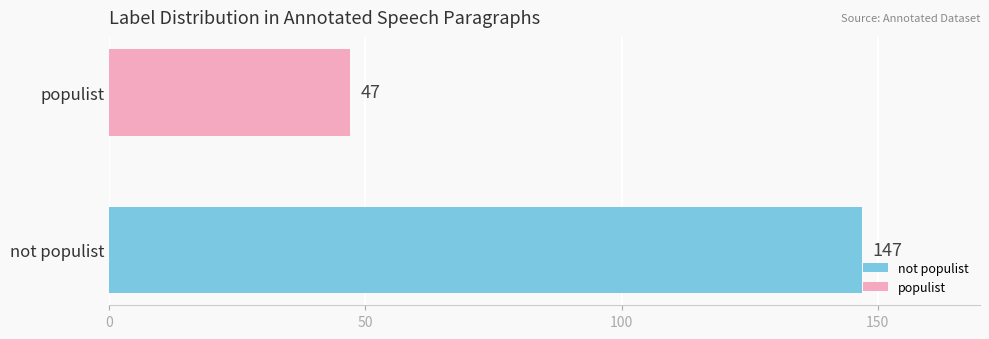

How many bars are there in total?

2